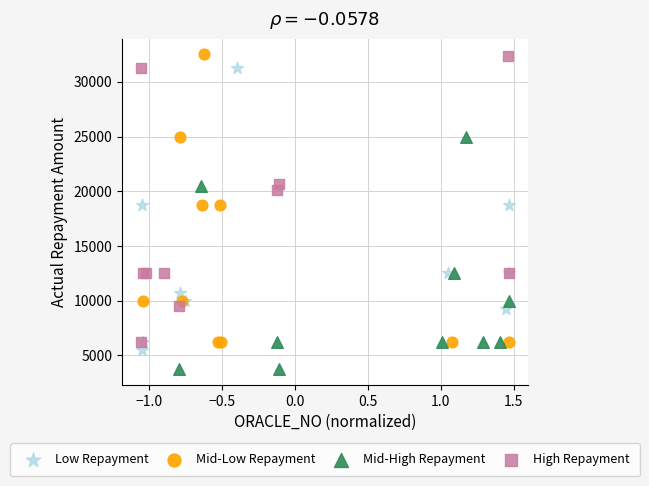

Which series reaches the minimum Y coordinate?

Mid-High Repayment